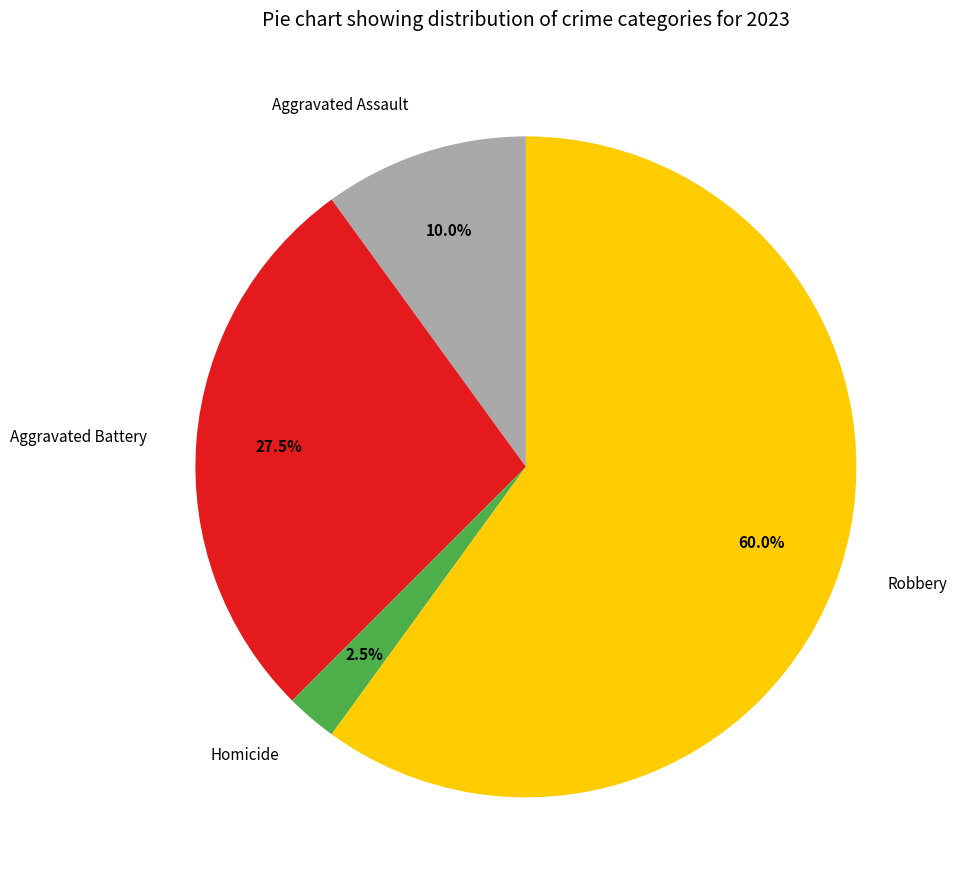

Between Homicide and Aggravated Assault, which is larger?

Aggravated Assault